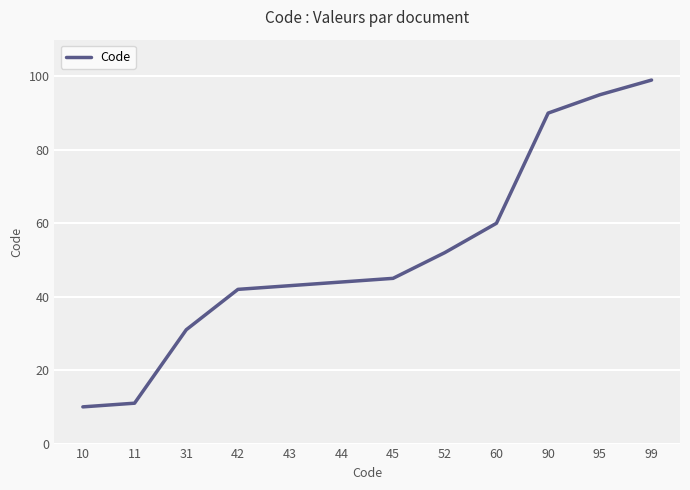

Is this an area chart (filled region under the line)?

No